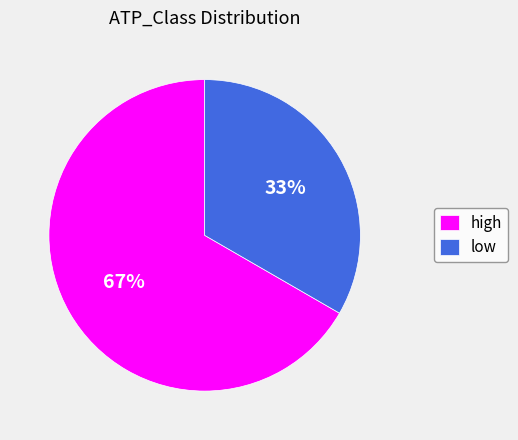

Is low the majority of the pie?

No